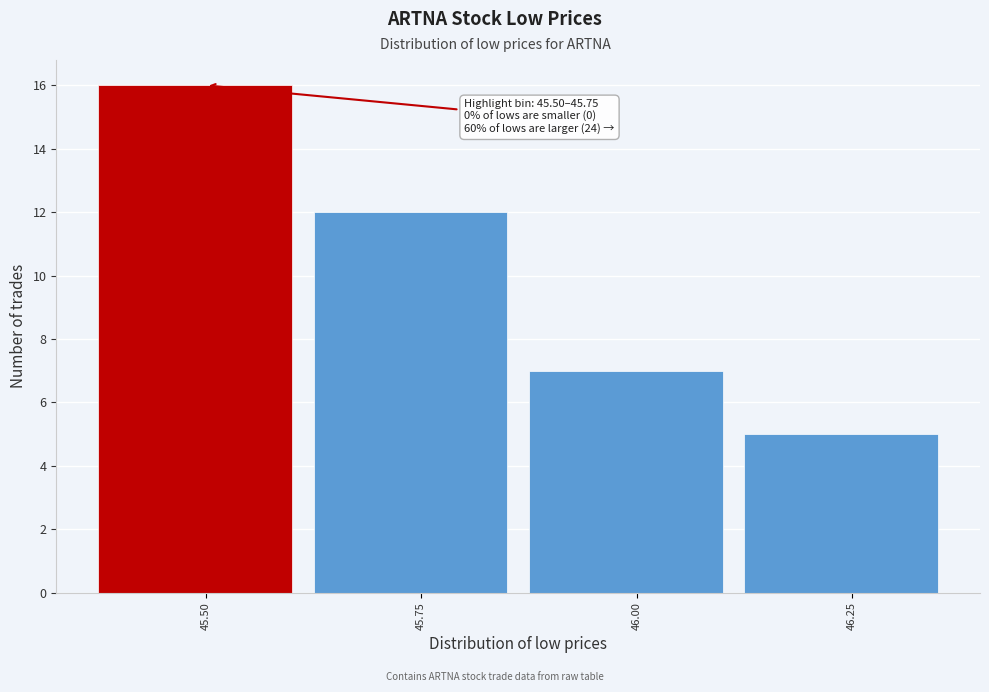

Reading right to left, list all the values displayed in this chart.

5	7	12	16